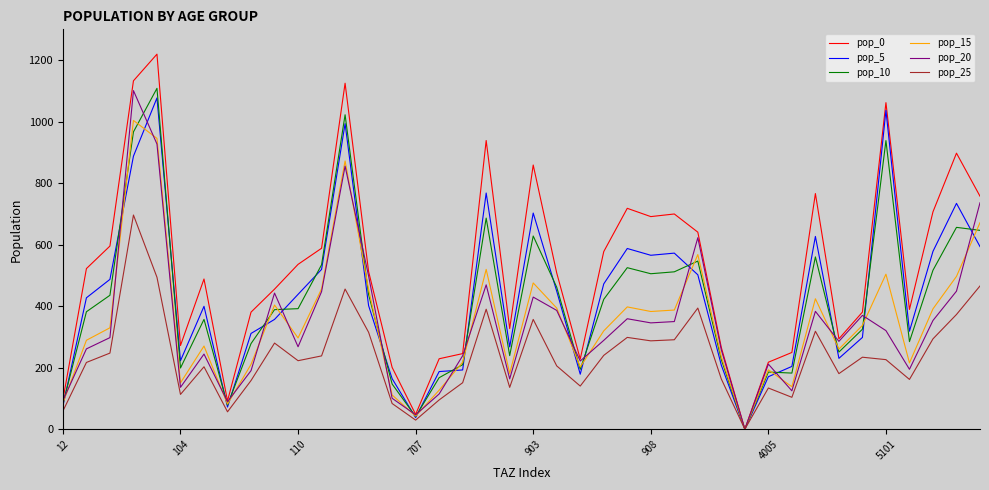

Which series has the widest spread of values?

pop_0